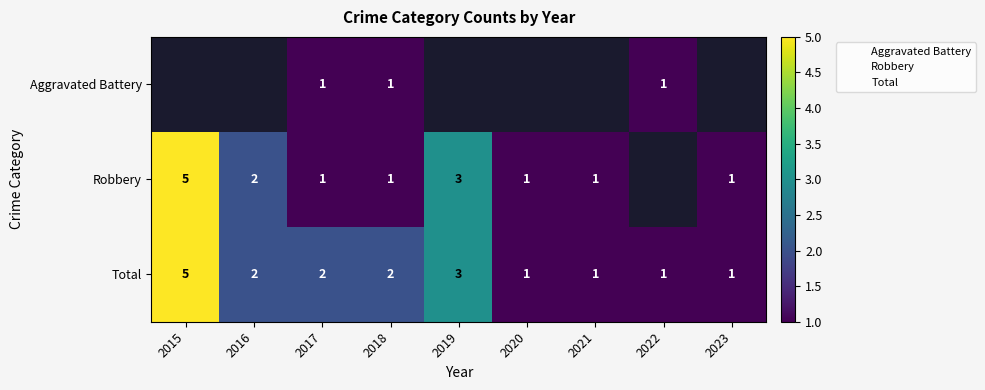

List the series in order of their peak value, lowest first.

Aggravated Battery, Robbery, Total